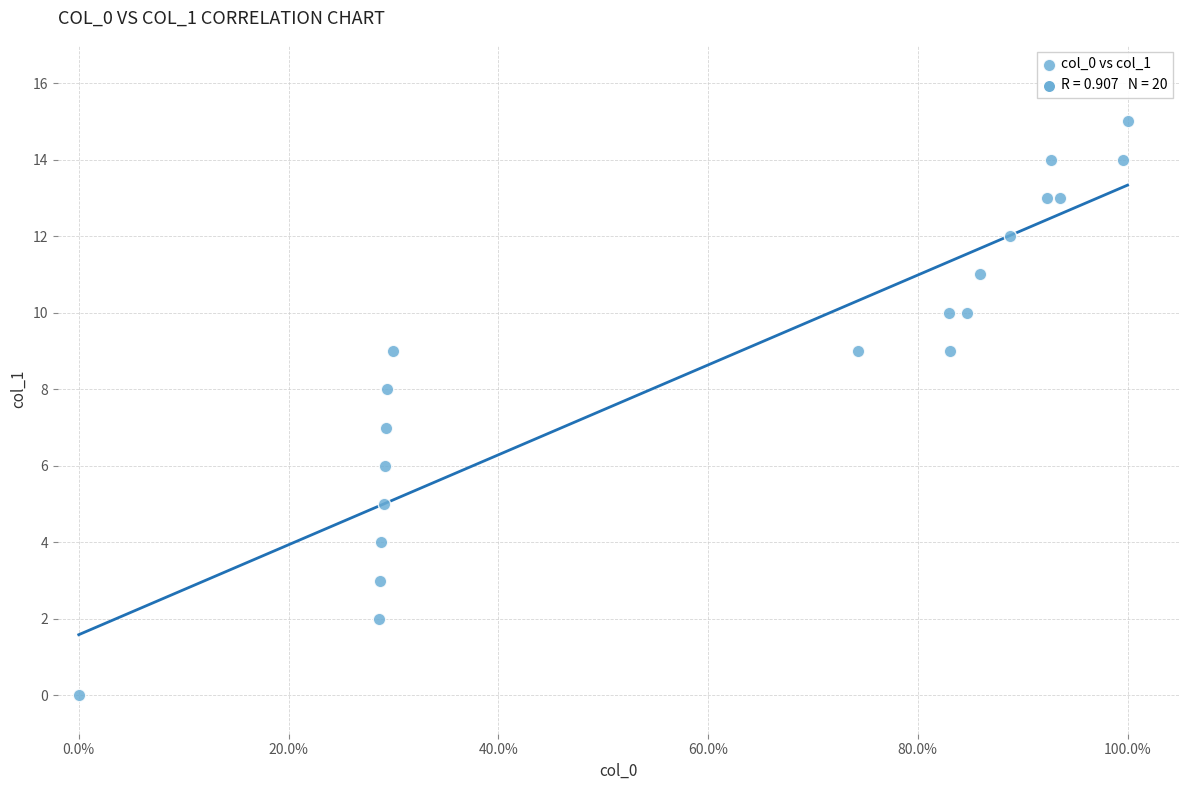

What is the range of Y values (max minus min)?

15